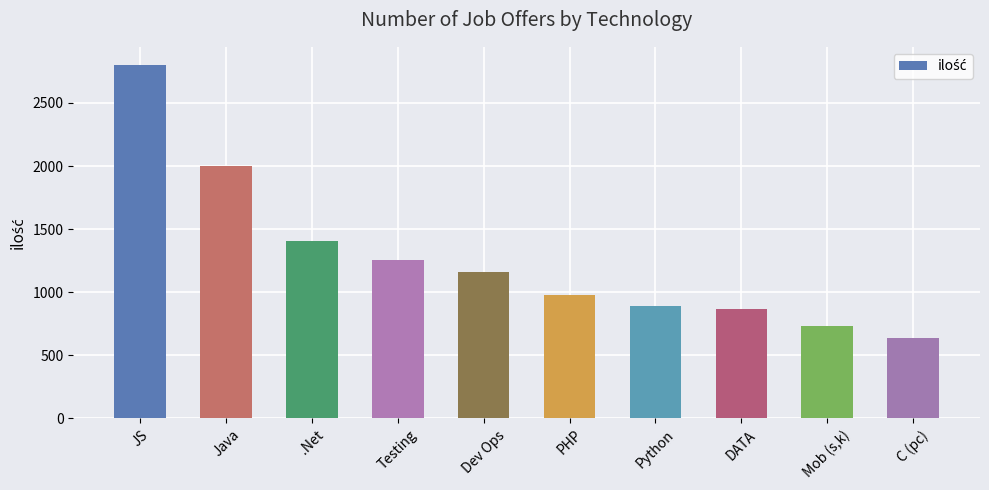

Is it true that the value at DATA is 871?

True